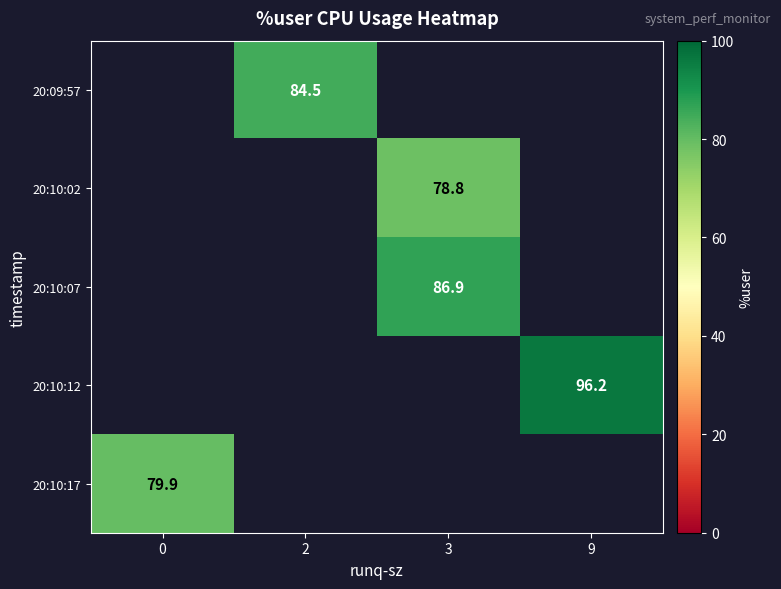

The value of 20:09:57 at 2 is 25.2. True or false?

False